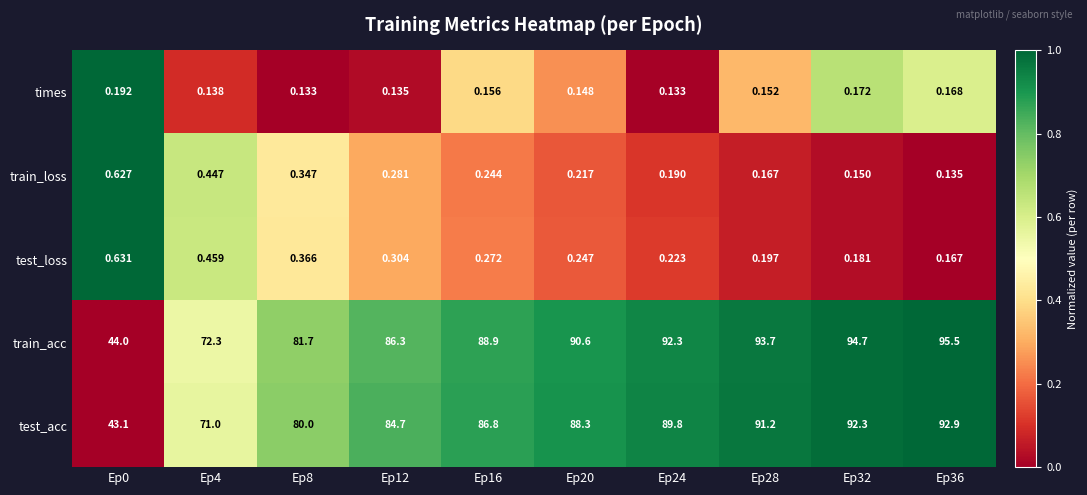

Which series has the widest spread of values?

train_acc